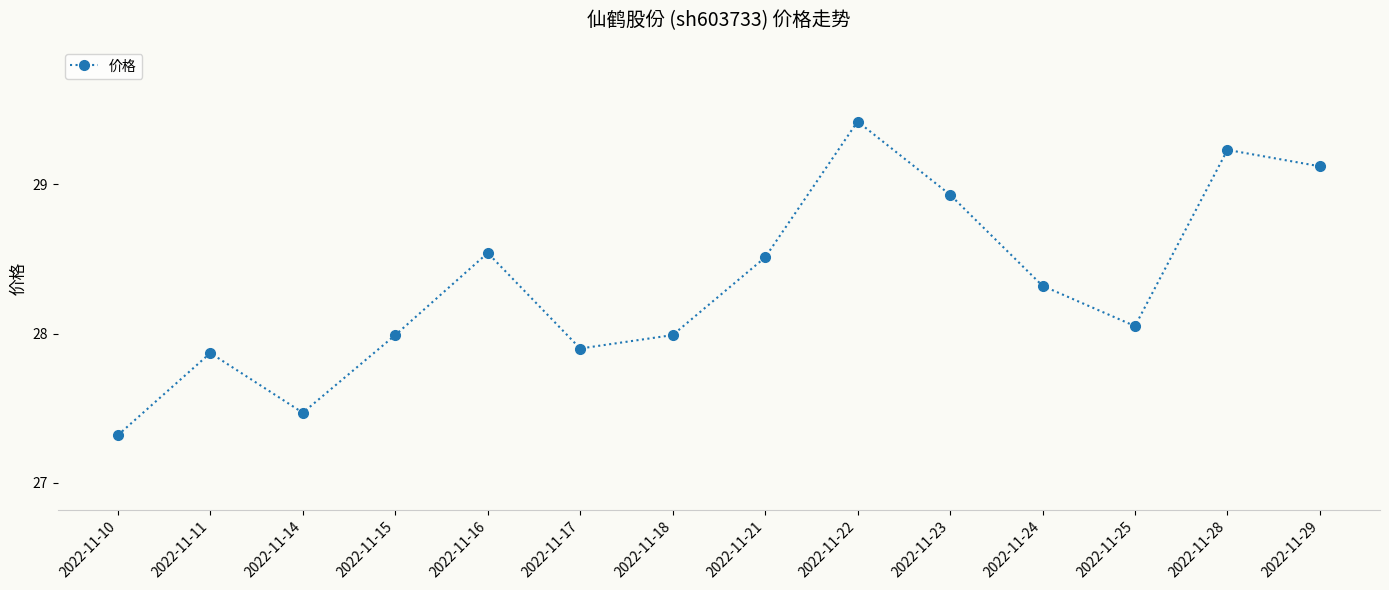

What is the difference between the values at 2022-11-28 and 2022-11-10?

1.9